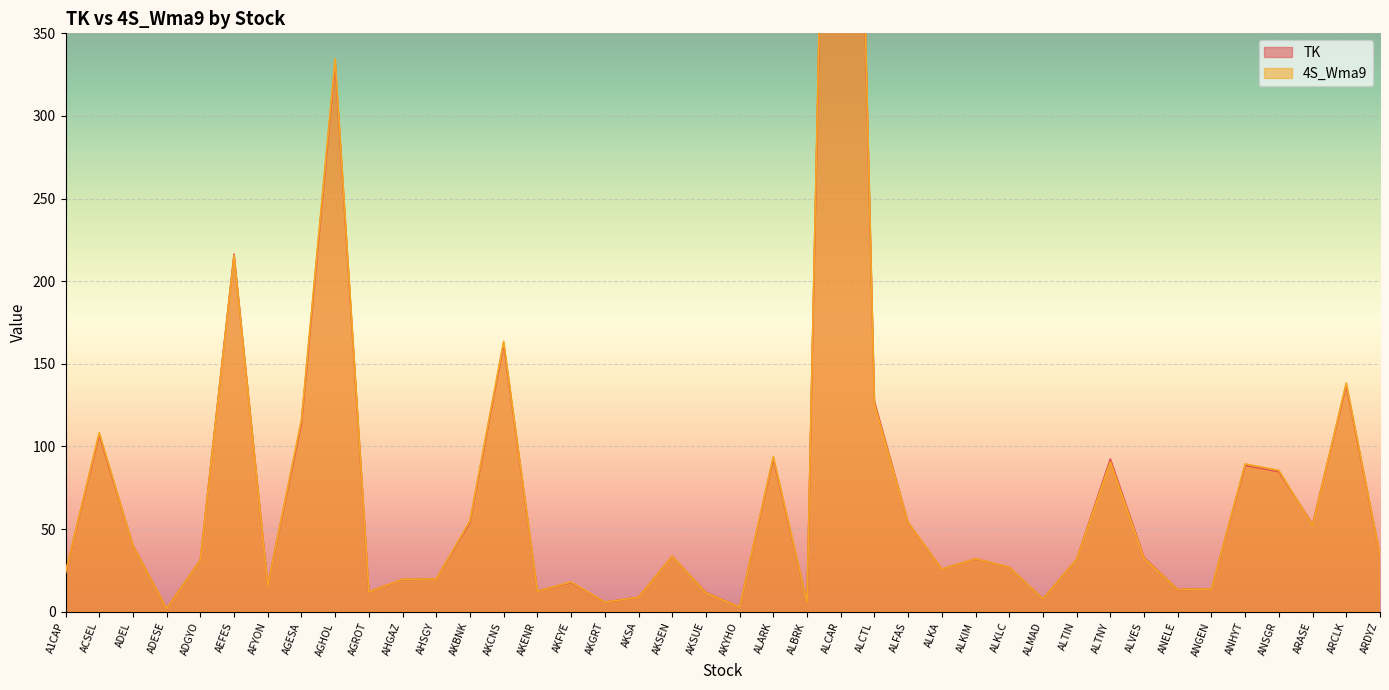

What is the difference between the 4S_Wma9 values at ALARK and ALFAS?

39.9